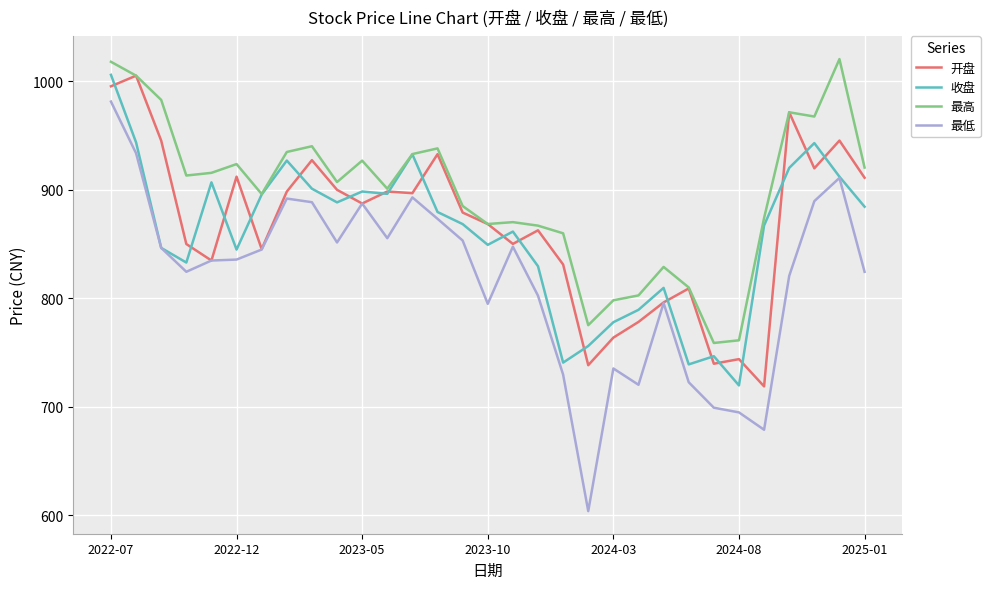

Which series has the largest range (max minus min)?

最低